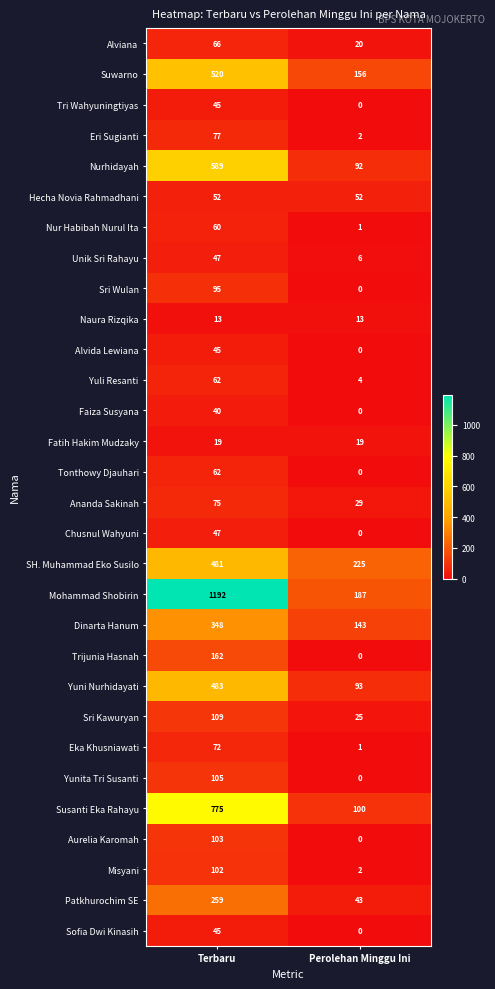

The Eka Khusniawati series shows 72 at Terbaru. True or false?

True